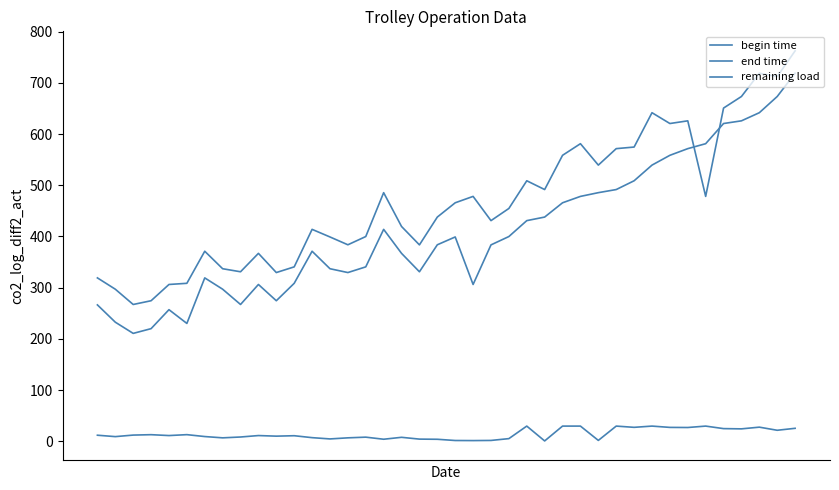

Which category has the highest value across all series?

39